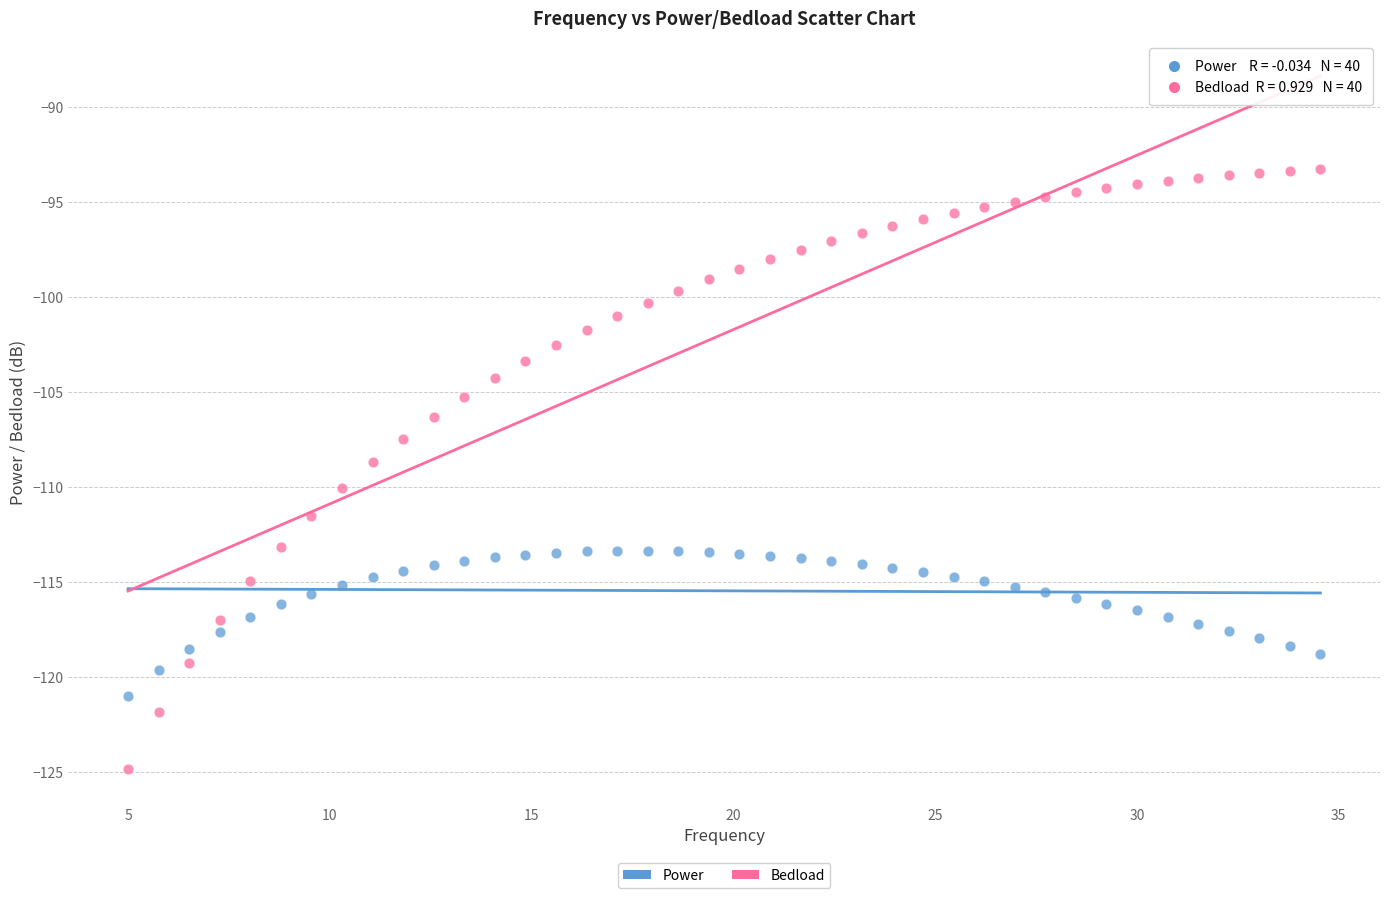

Which series contains the highest Y value?

Bedload